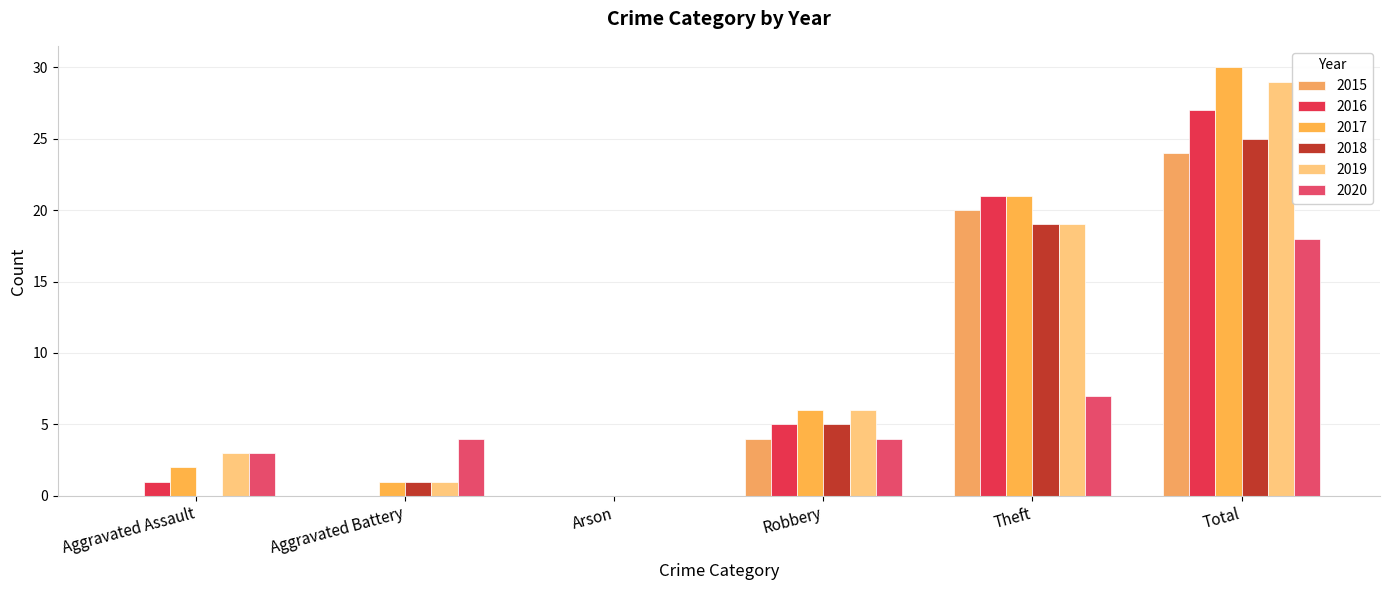

Reading right to left, what are all the values shown in this chart?

2015: 24	20	4	0	0	0
2016: 27	21	5	0	0	1
2017: 30	21	6	0	1	2
2018: 25	19	5	0	1	0
2019: 29	19	6	0	1	3
2020: 18	7	4	0	4	3